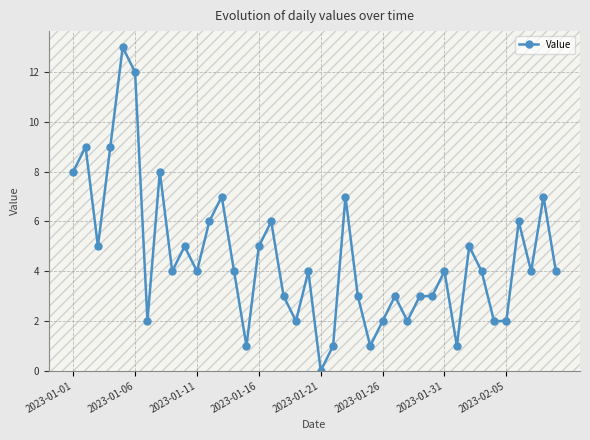

How many data points does each series have?

40